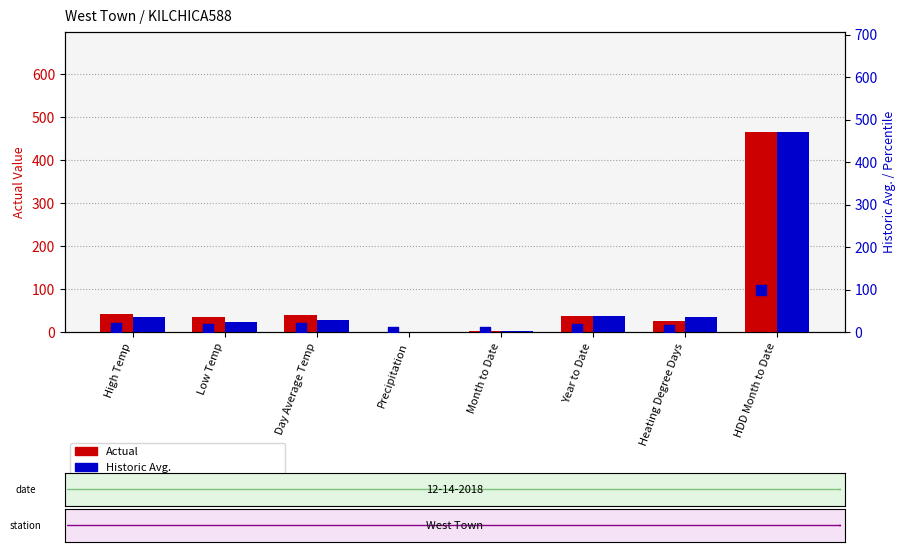

Is the value of Historic Avg. at Day Average Temp greater than the value of Actual at Heating Degree Days?

Yes